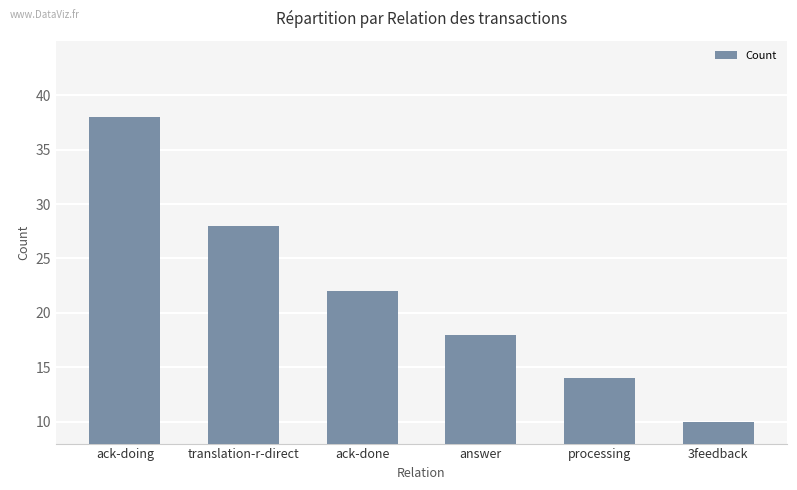

What is the approximate value at 3feedback?

10